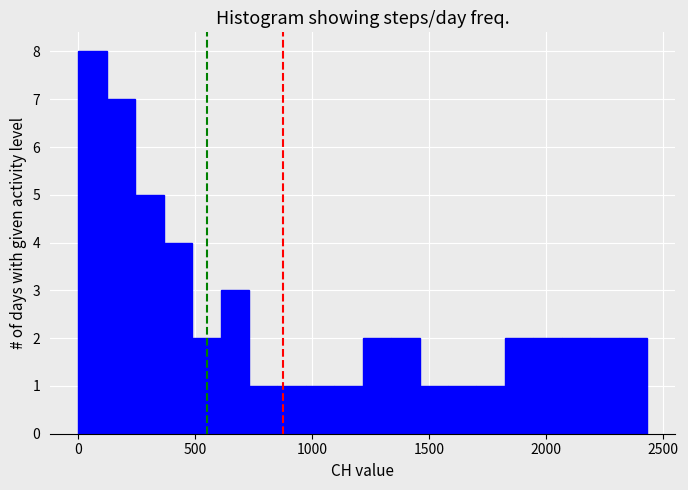

Read against the x-axis, roughly where is the centre of the tallest bar?

50